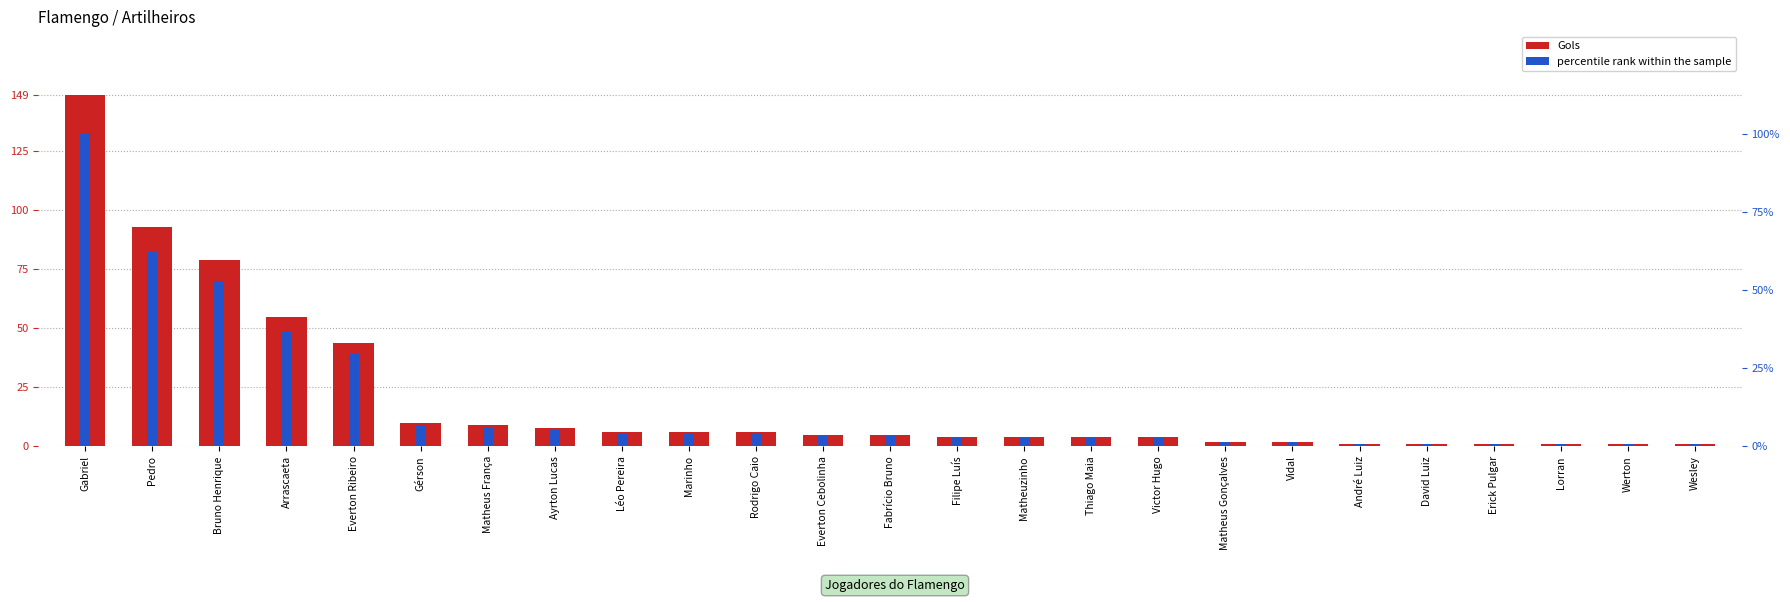

Which series has the largest range (max minus min)?

Gols